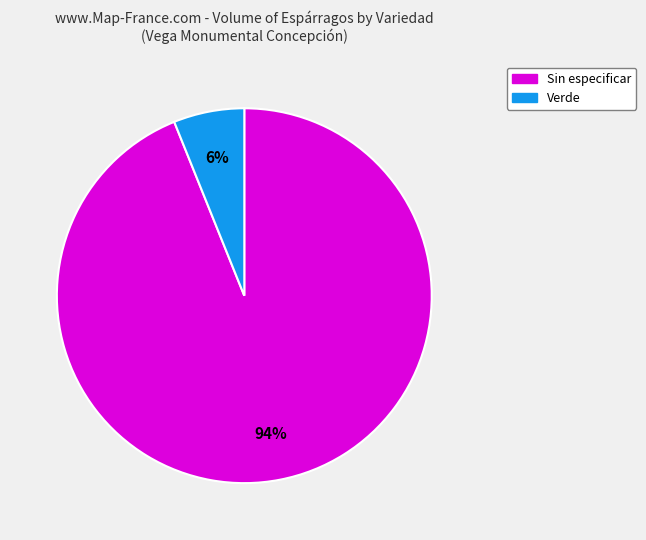

Between Verde and Sin especificar, which is larger?

Sin especificar